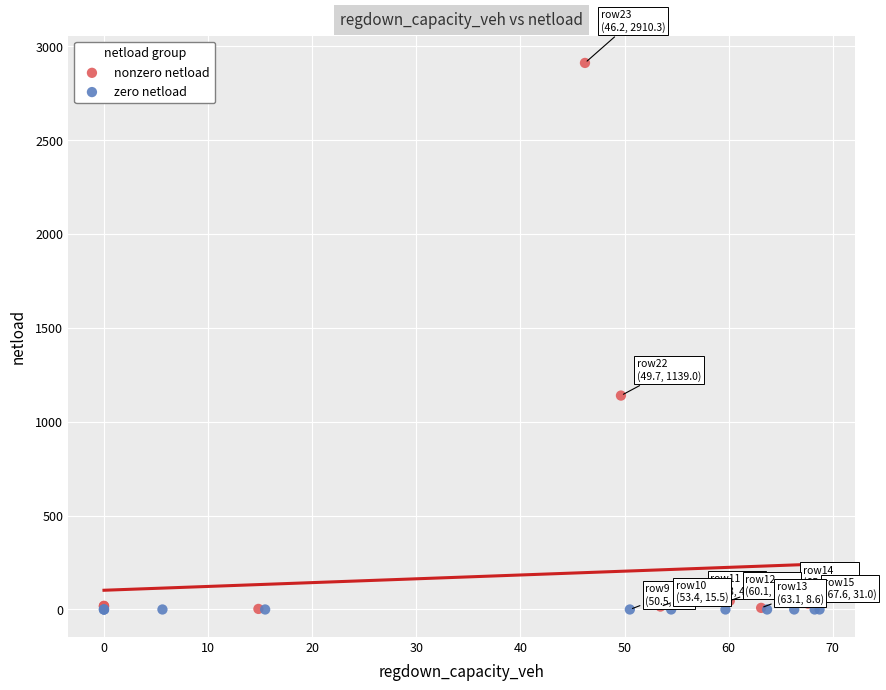

Which series reaches the maximum Y coordinate?

nonzero netload